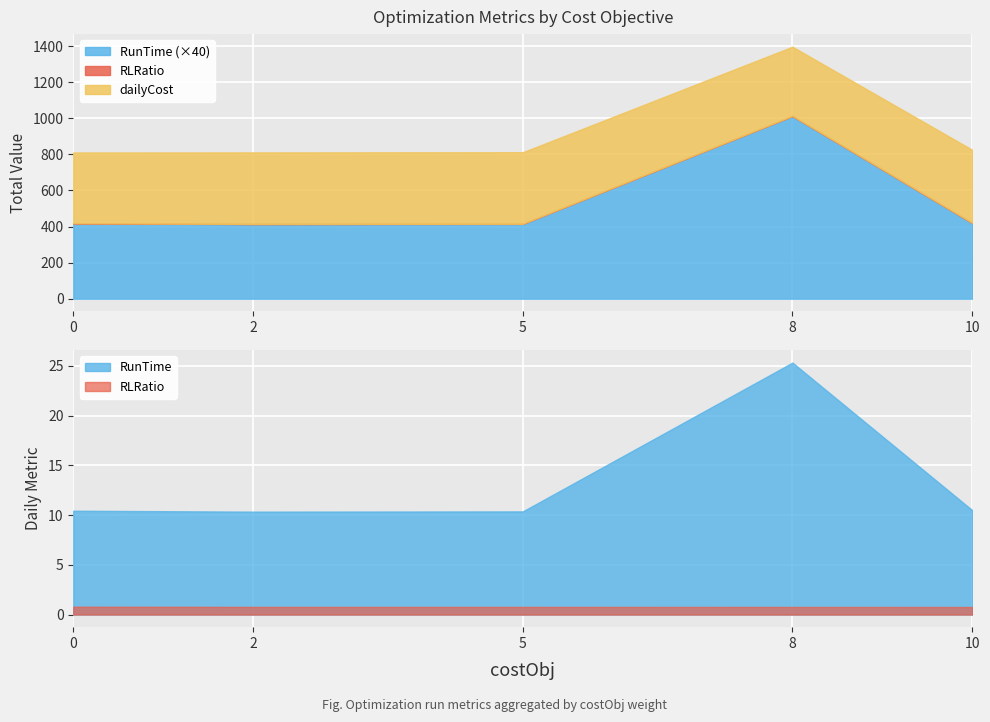

Which category has the lowest value across all series?

2